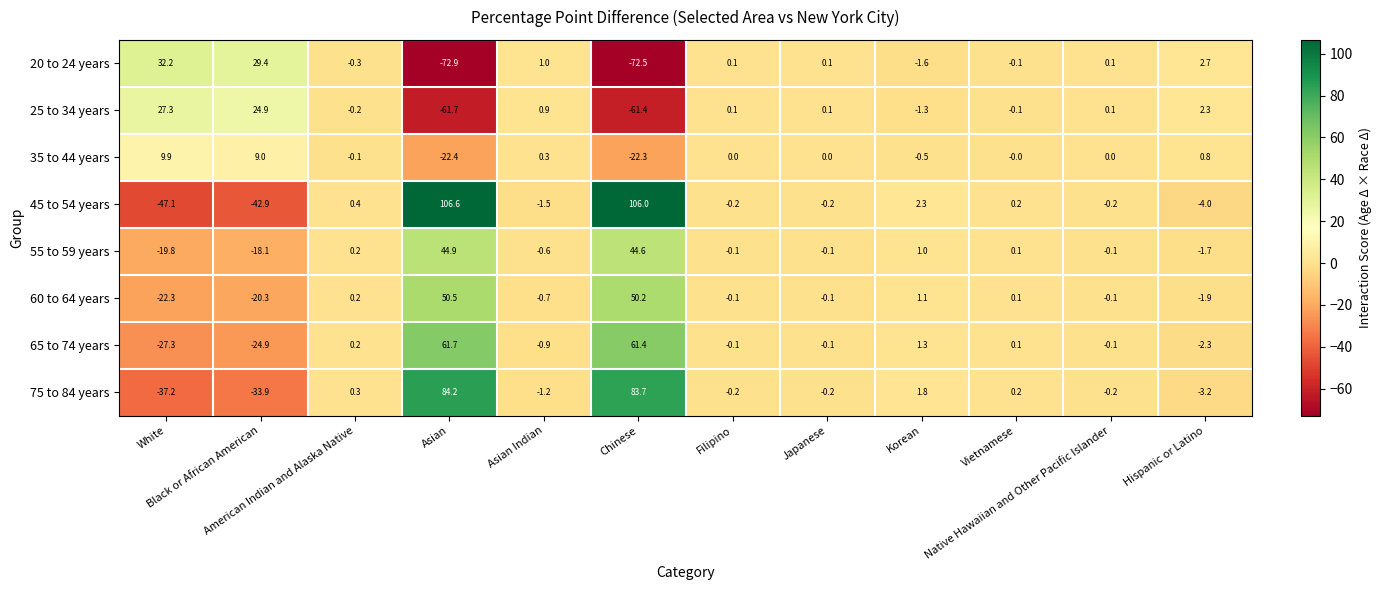

What is the total value across all series at Vietnamese?

0.5